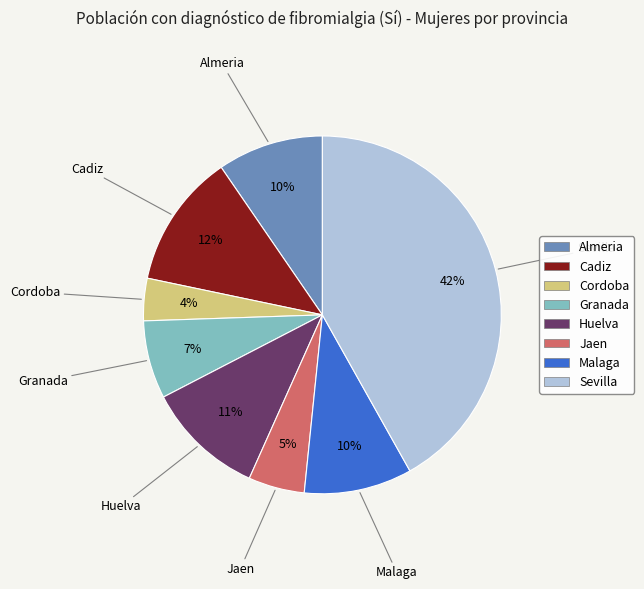

Is Jaen the majority of the pie?

No